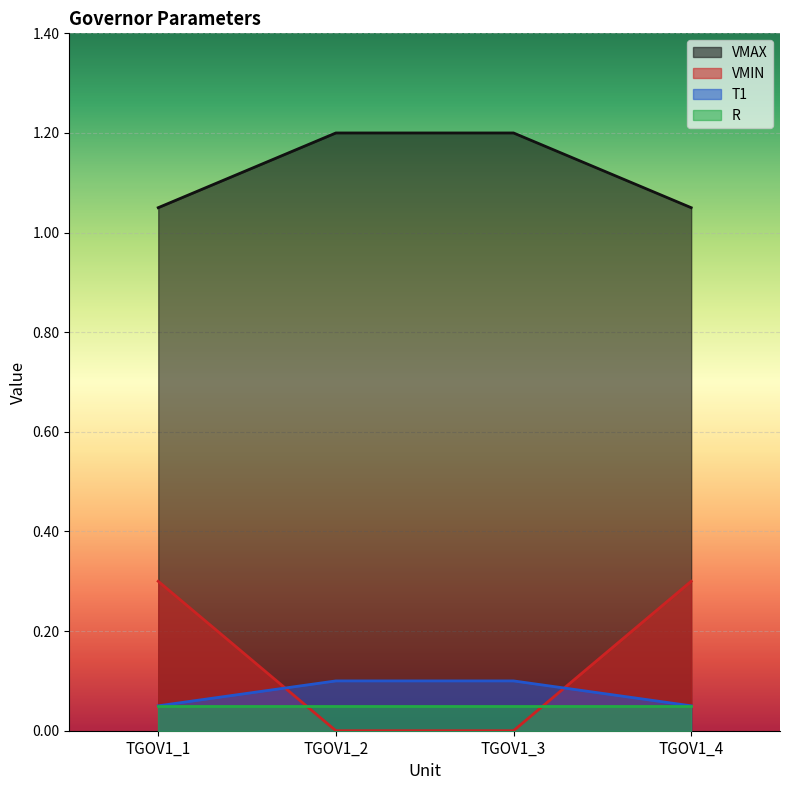

What is the total value across all series at TGOV1_4?

1.4